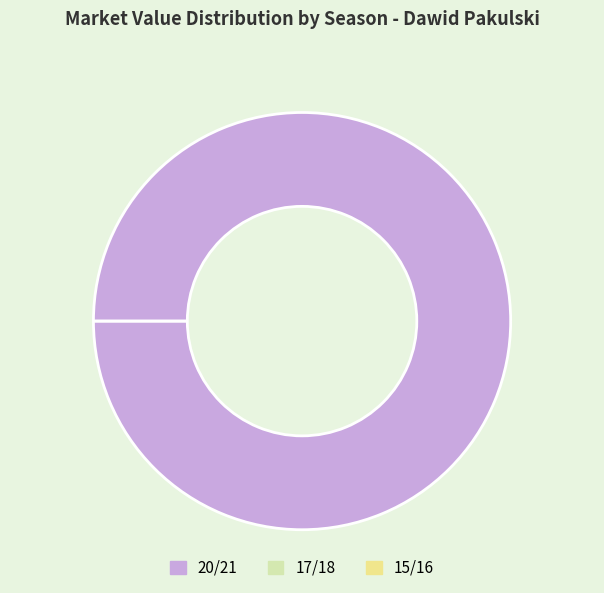

What is the smallest slice in the pie chart?

17/18